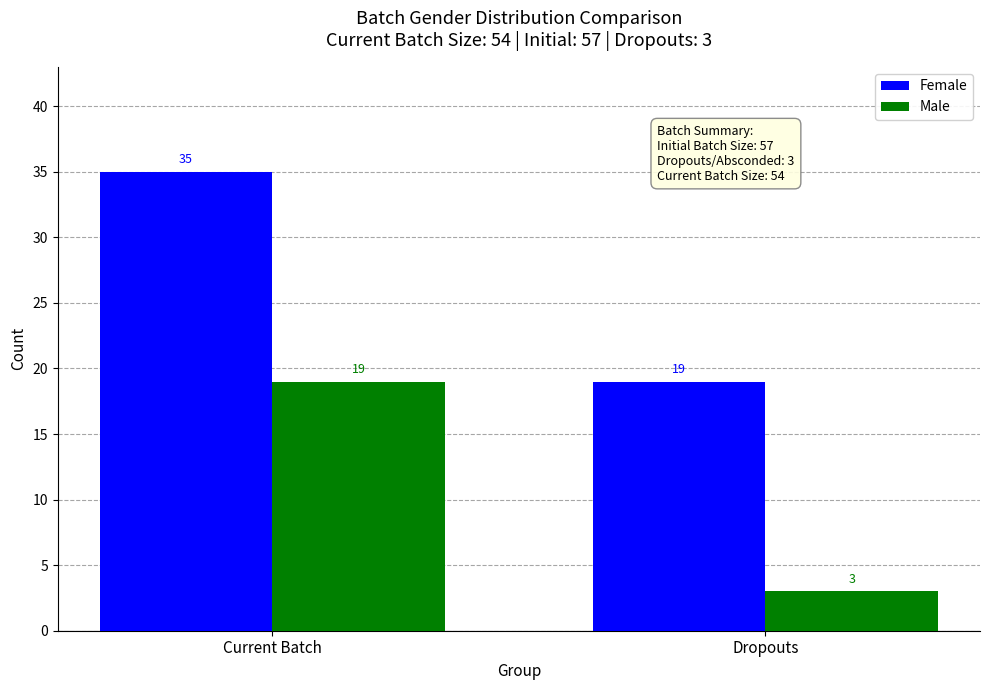

What is the sum of the Male values at Current Batch and Dropouts?

22